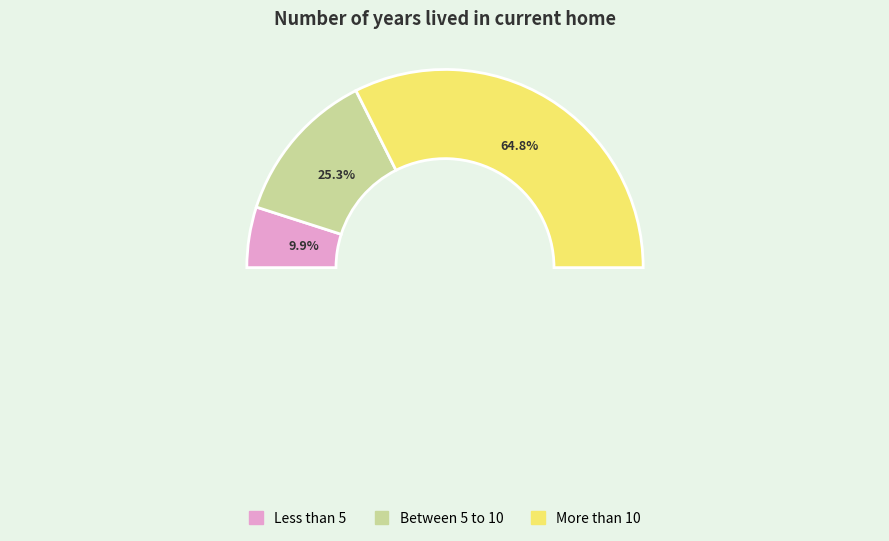

To the nearest percent, what is the combined percentage of More than 10 and Between 5 to 10?

90%